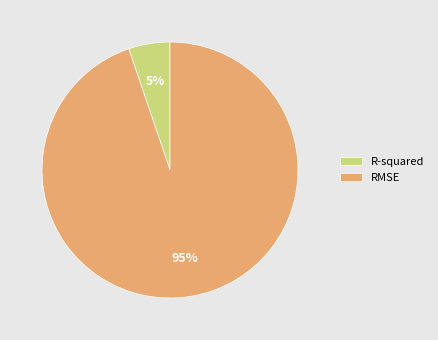

How many slices are in this pie chart?

2